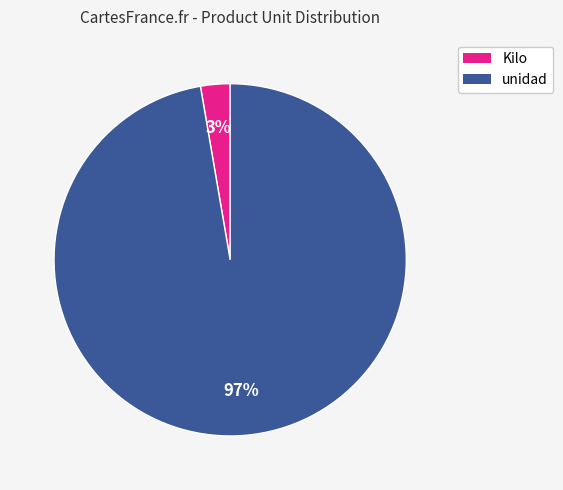

Which slice is the largest?

unidad